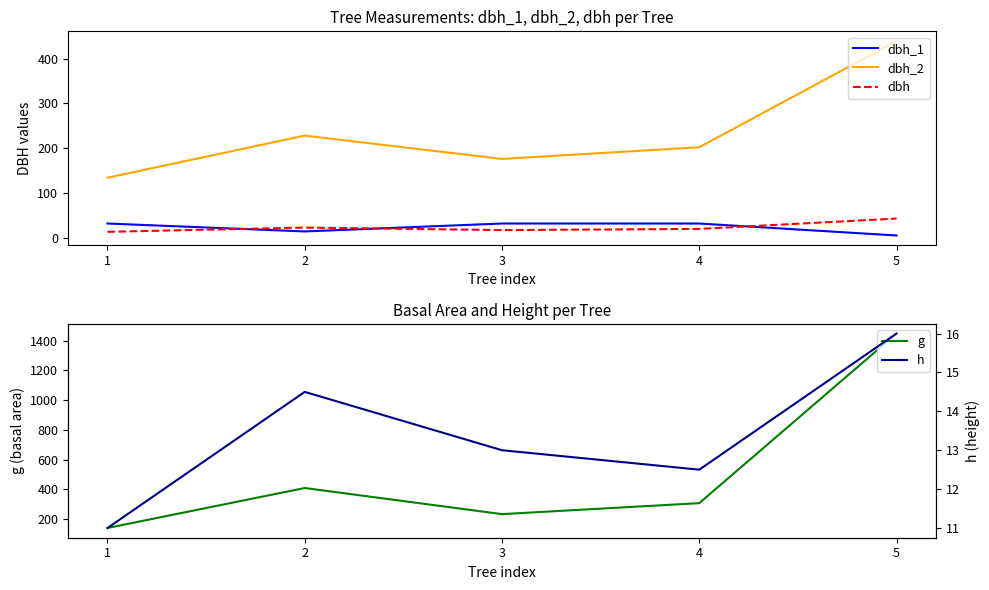

Reading left to right, what are all the values shown in this chart?

dbh_1: 31.8	14.2	31.8	31.8	5.1
dbh_2: 134.0	228.0	176.0	202.0	439.0
dbh: 13.3	22.8	17.2	19.8	43.0
g: 138.9	408.3	232.3	306.4	1448.8
h: 11.0	14.5	13.0	12.5	16.0